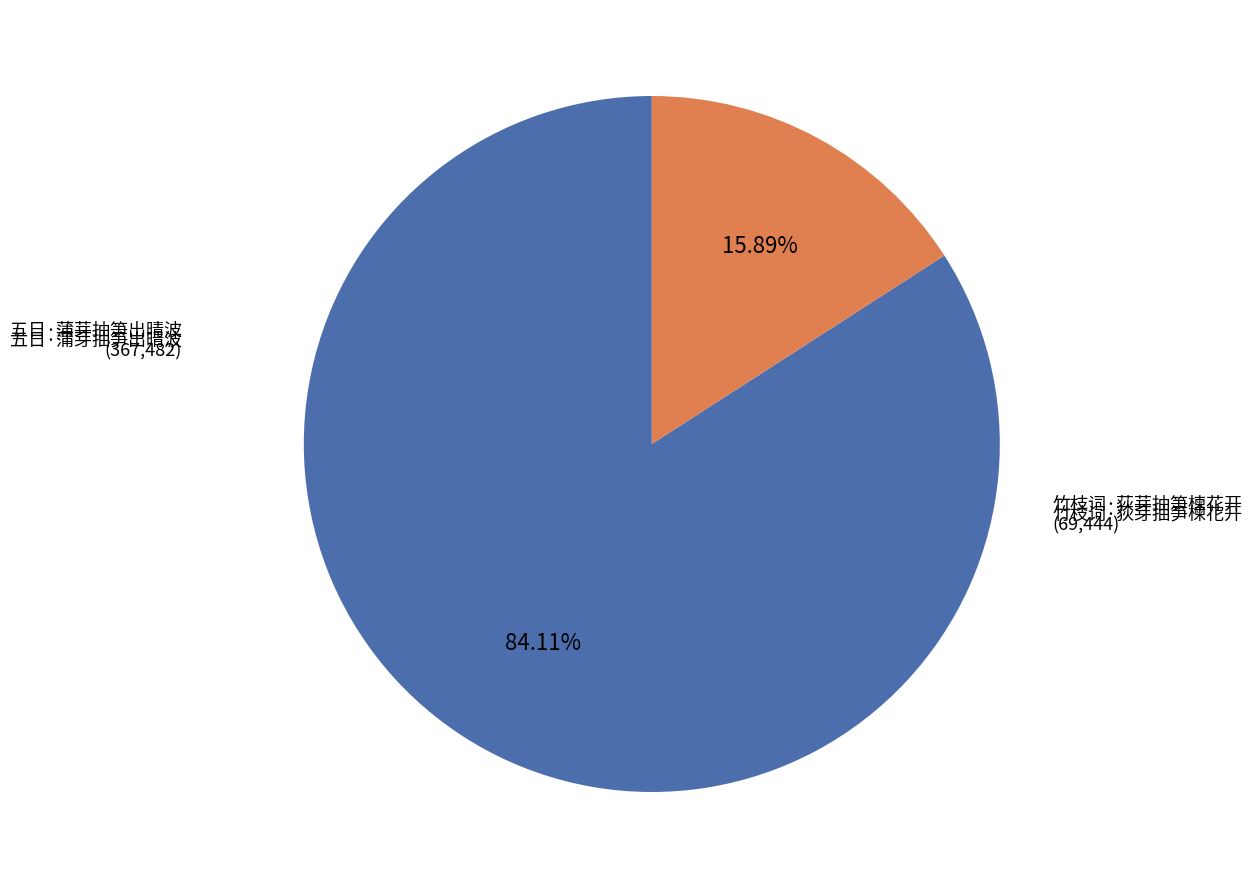

To the nearest percent, what portion does 竹枝词·荻芽抽笋楝花开 represent?

16%